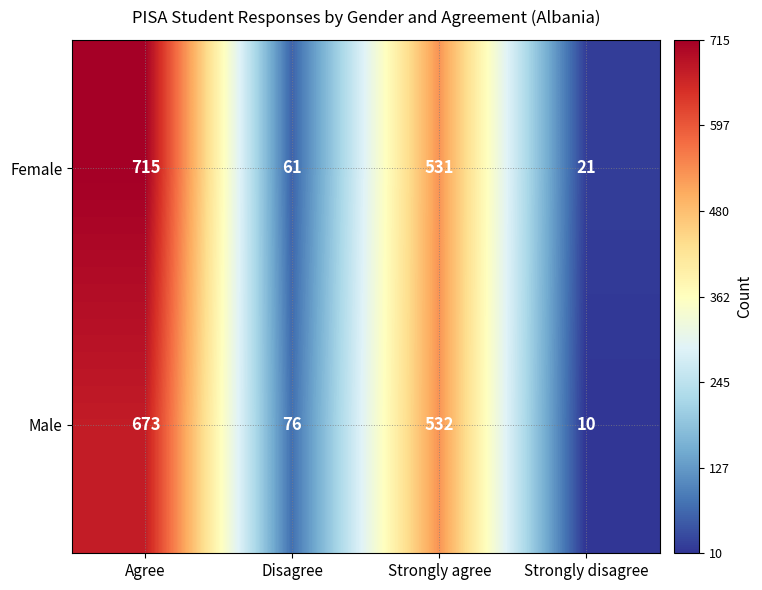

The value of Female at Strongly disagree is 11. True or false?

False